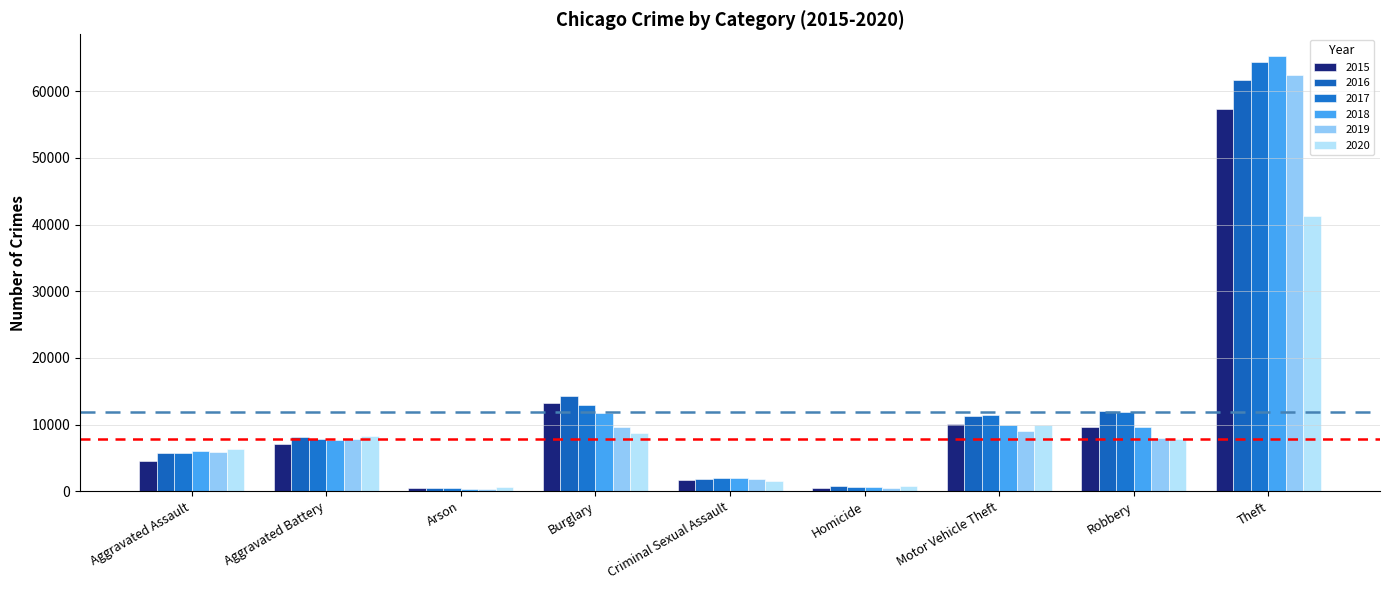

Is the value of 2018 at Theft greater than the value of 2016 at Motor Vehicle Theft?

Yes